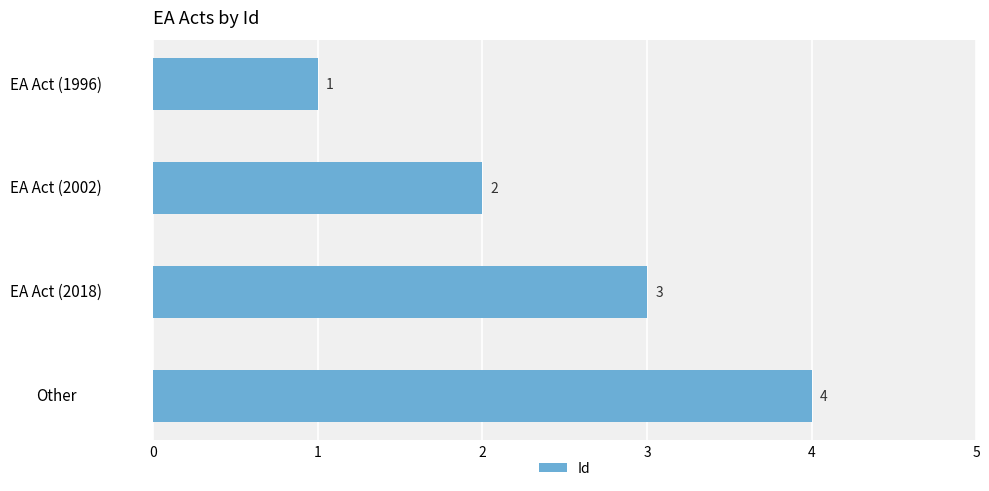

What is the greatest value displayed?

4